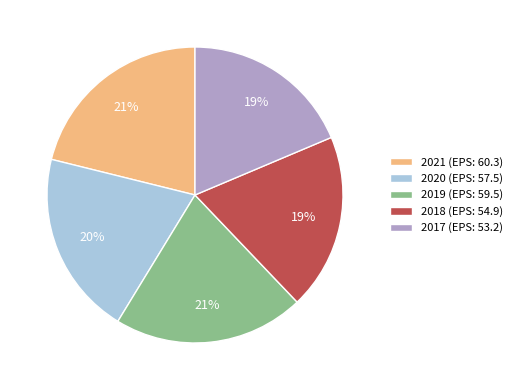

How many slices are in this pie chart?

5